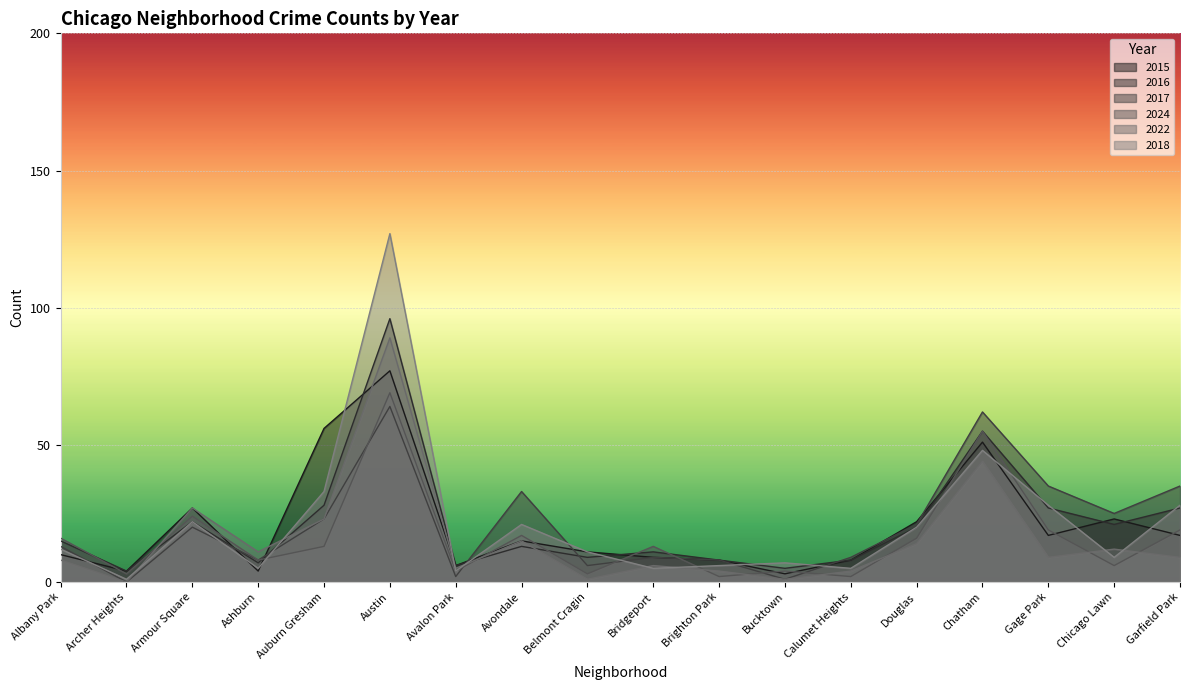

At which category does 2016 reach its first local valley?

Archer Heights